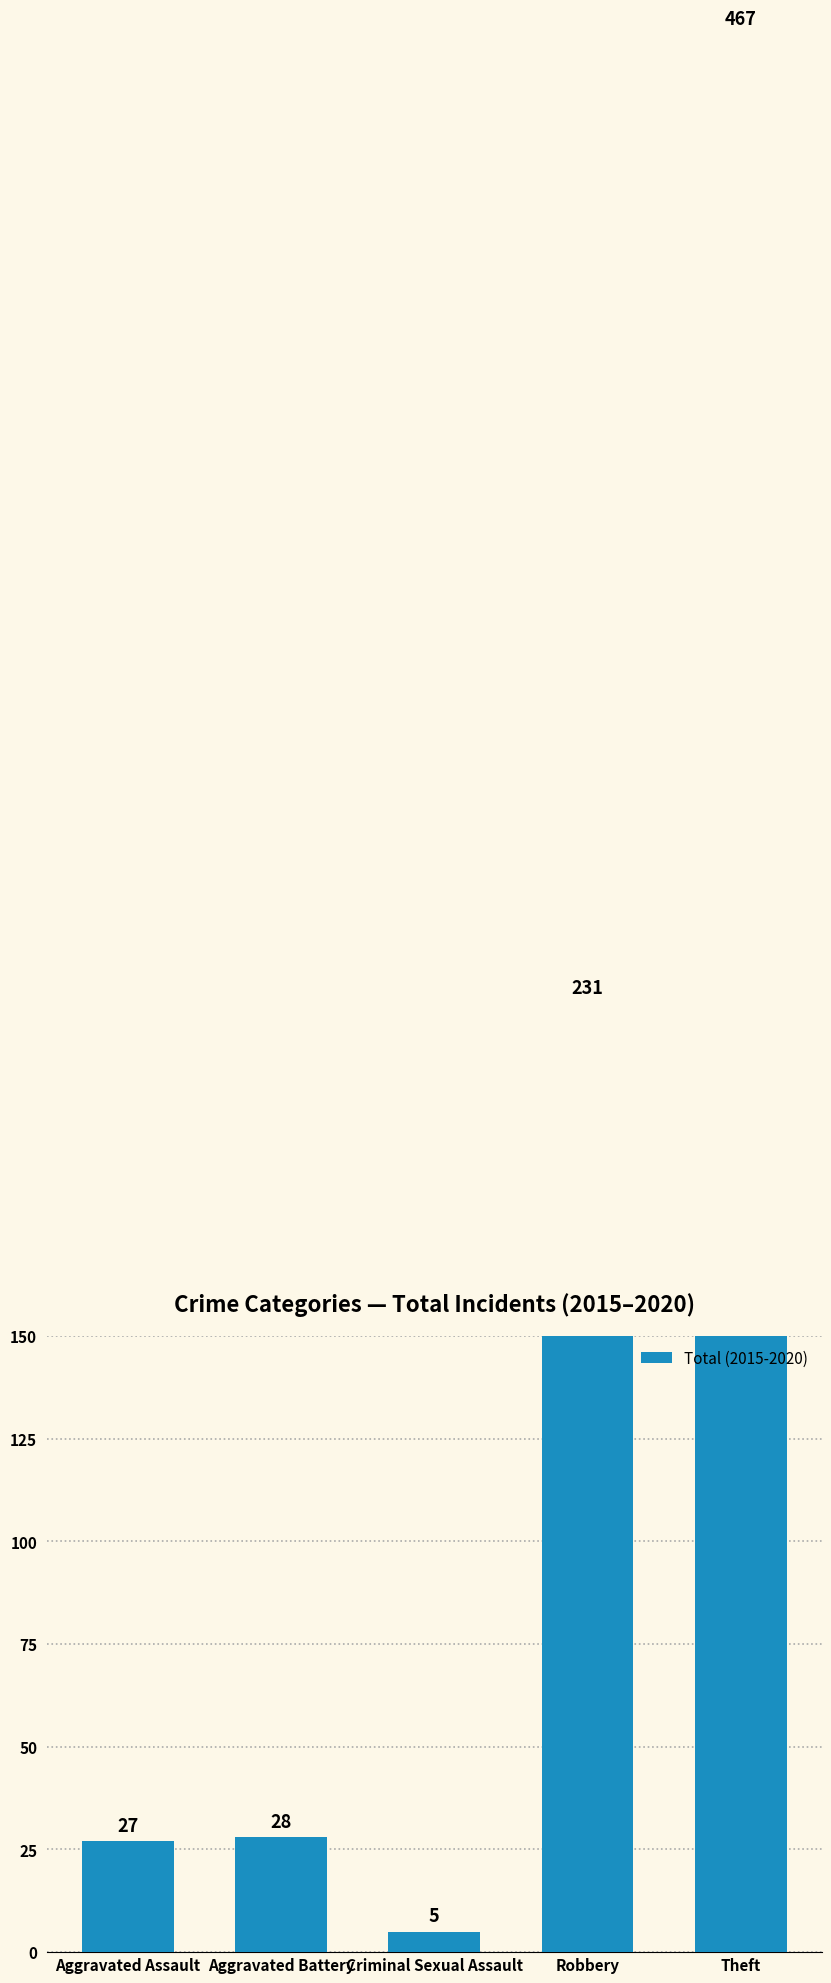

Which category has the highest value across all series?

Theft